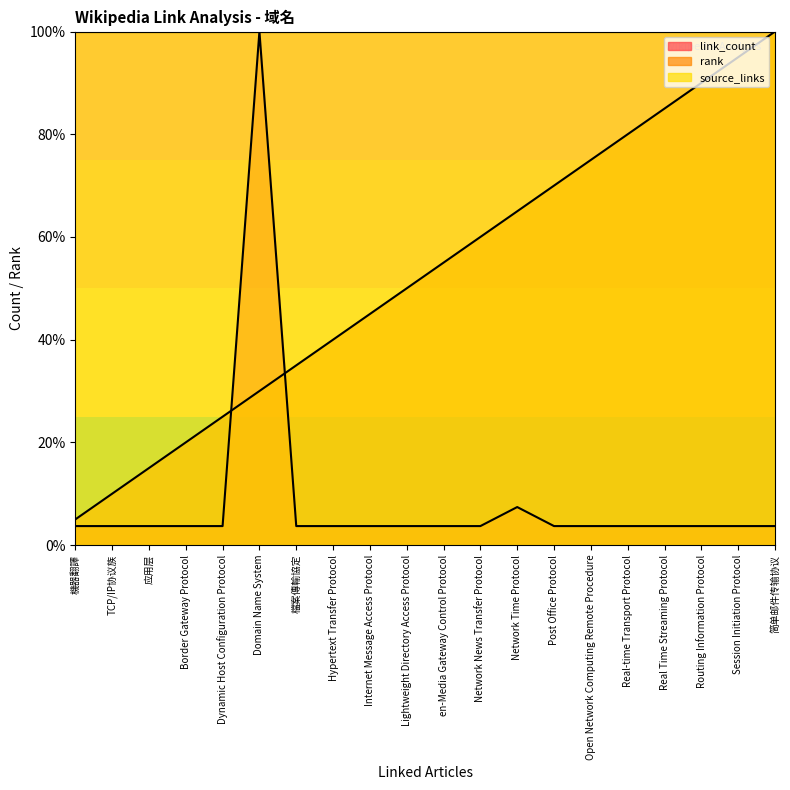

Reading right to left, what are all the values shown in this chart?

link_count: 3.7	3.7	3.7	3.7	3.7	3.7	3.7	7.4	3.7	3.7	3.7	3.7	3.7	3.7	100.0	3.7	3.7	3.7	3.7	3.7
rank: 100.0	95.0	90.0	85.0	80.0	75.0	70.0	65.0	60.0	55.0	50.0	45.0	40.0	35.0	30.0	25.0	20.0	15.0	10.0	5.0